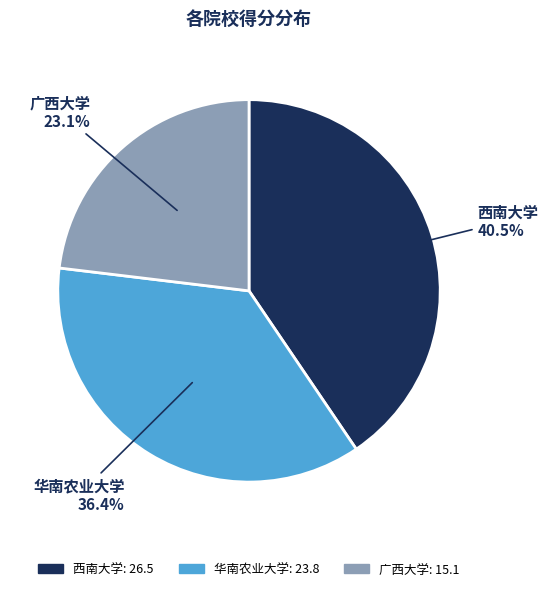

True or false: 华南农业大学 accounts for 36% of the total.

True